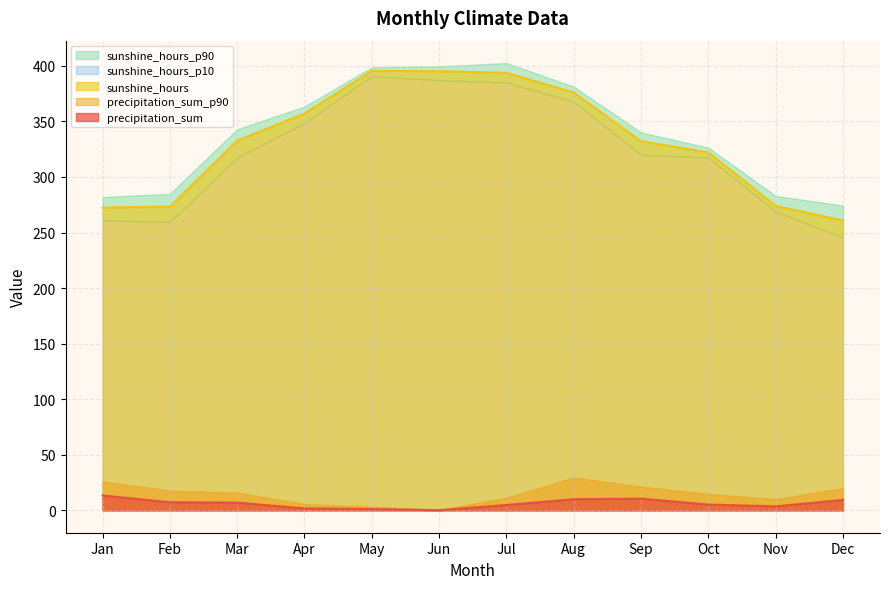

List the series in order of their peak value, lowest first.

precipitation_sum, precipitation_sum_p90, sunshine_hours_p10, sunshine_hours, sunshine_hours_p90